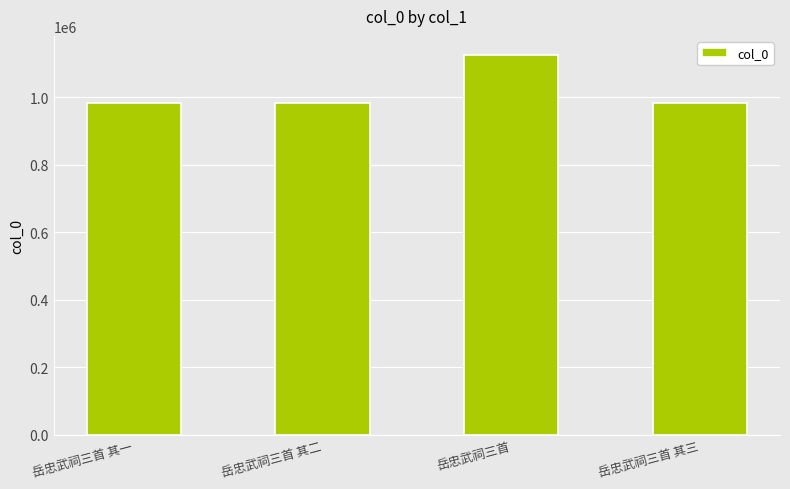

At which category does the chart reach its peak across all series?

岳忠武祠三首